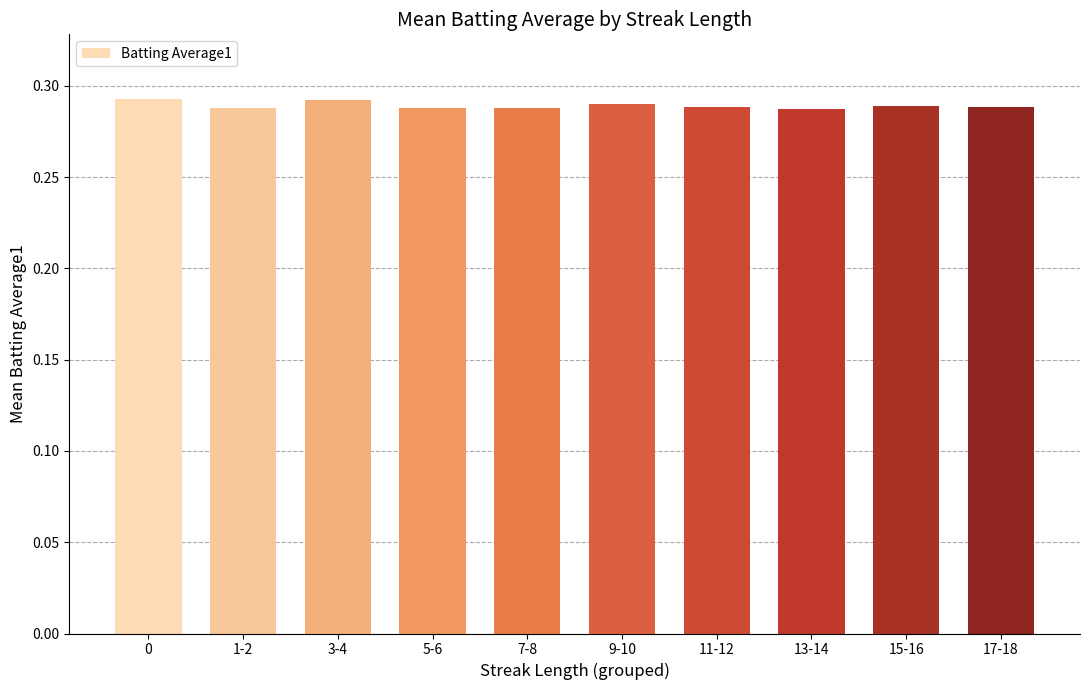

How many values are between 0 and 1?

10